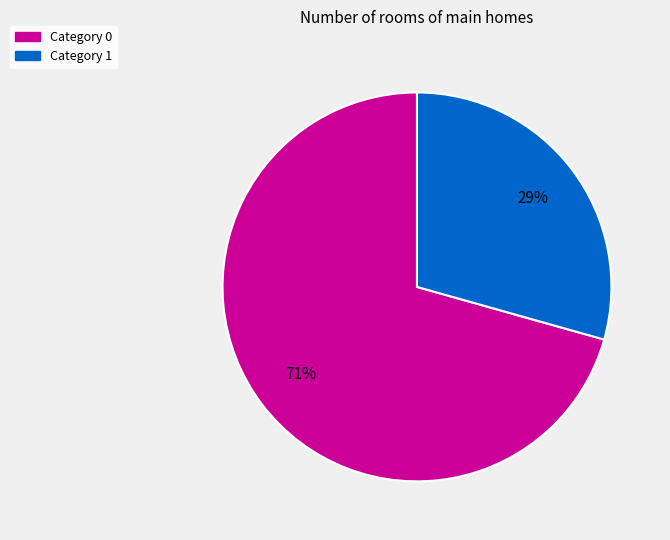

To the nearest percent, what is the average slice percentage?

50%